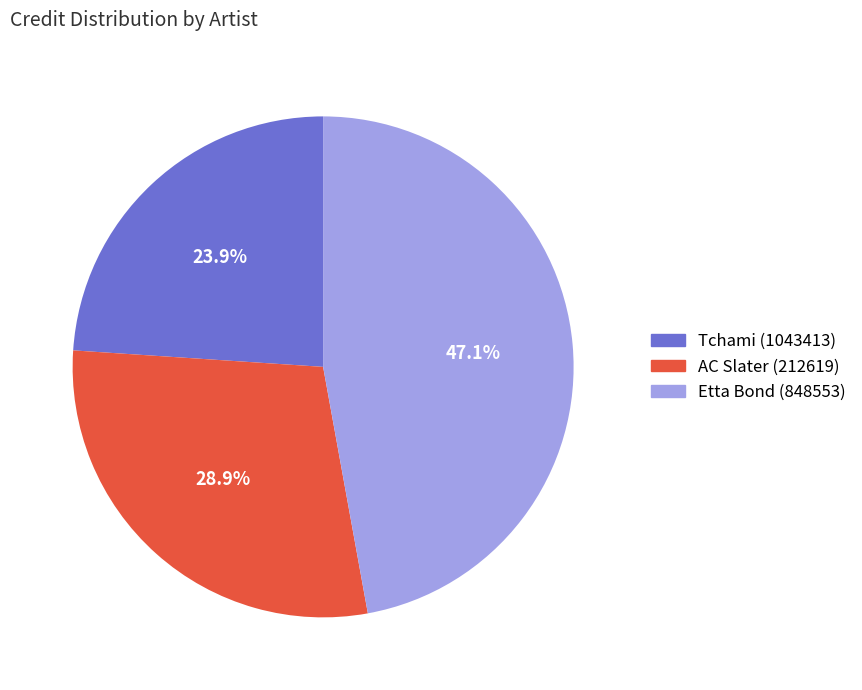

How many slices are in this pie chart?

3